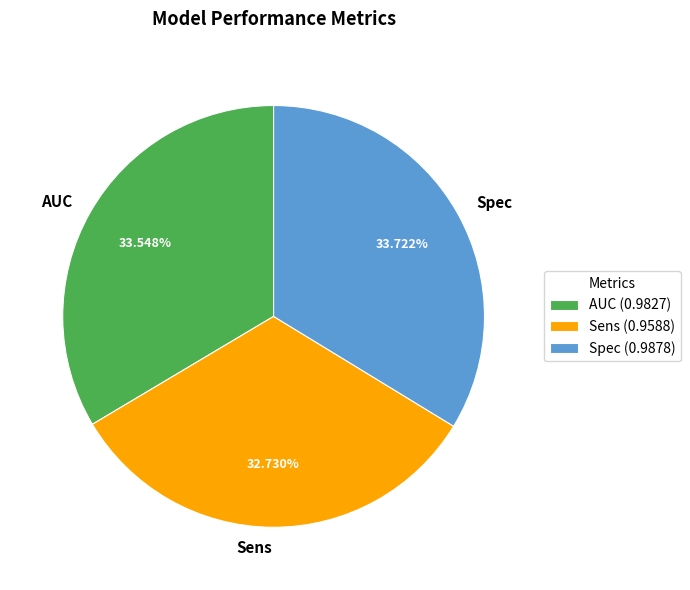

To the nearest percent, what percentage of the pie is Spec?

34%